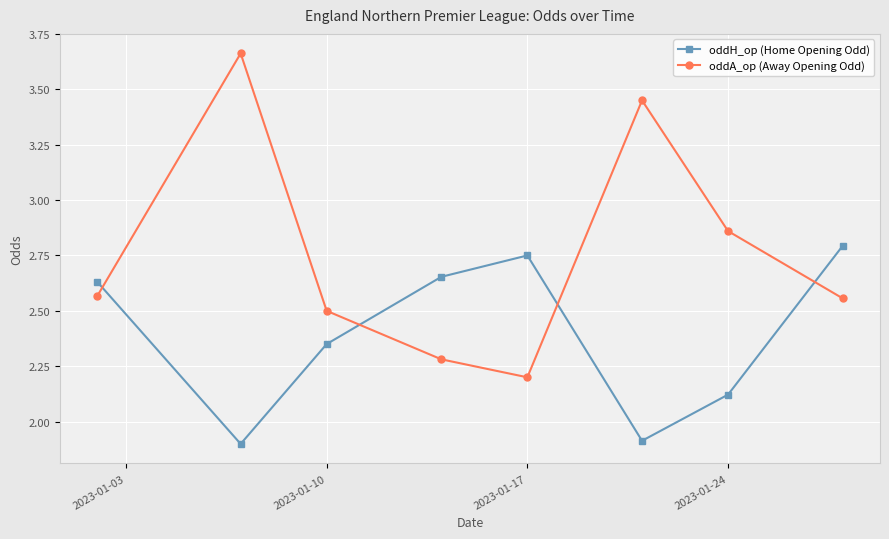

What is the average value of the oddH_op (Home Opening Odd) series?

2.4